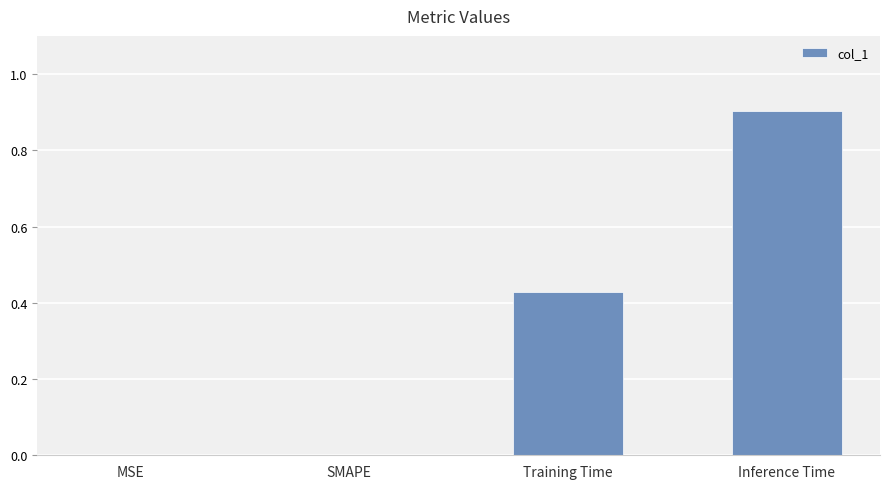

How many distinct data groups are displayed?

1